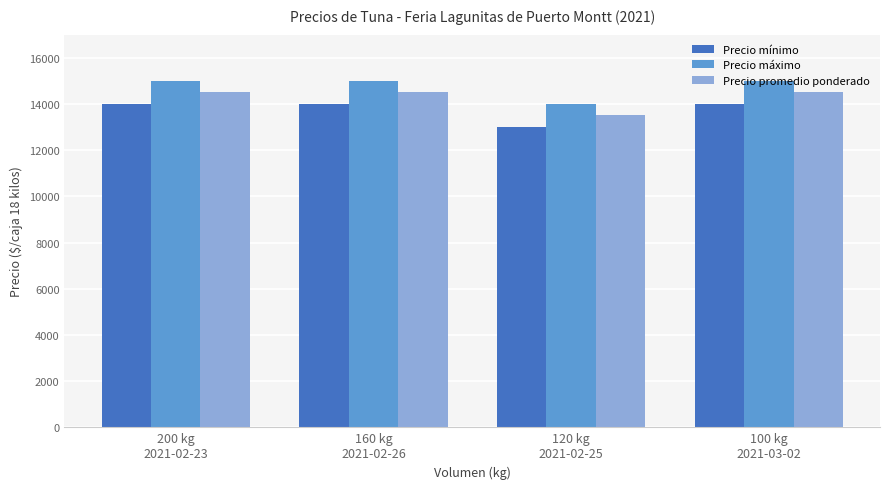

Reading right to left, extract all data points from this chart.

Precio mínimo: 100 kg
2021-03-02=14000	120 kg
2021-02-25=13000	160 kg
2021-02-26=14000	200 kg
2021-02-23=14000
Precio máximo: 100 kg
2021-03-02=15000	120 kg
2021-02-25=14000	160 kg
2021-02-26=15000	200 kg
2021-02-23=15000
Precio promedio ponderado: 100 kg
2021-03-02=14500	120 kg
2021-02-25=13500	160 kg
2021-02-26=14500	200 kg
2021-02-23=14500